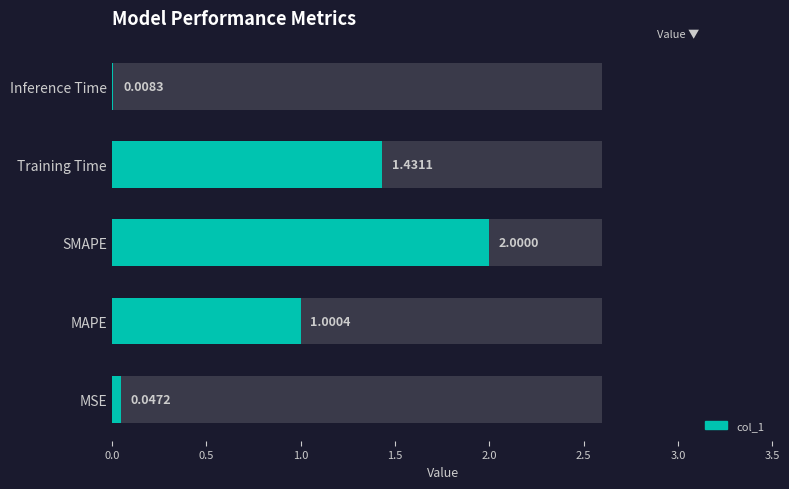

How many categories are shown in the chart?

5